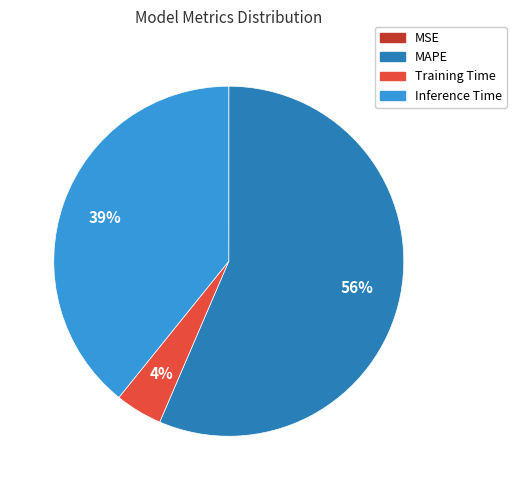

The MAPE slice represents 42% of the pie. True or false?

False